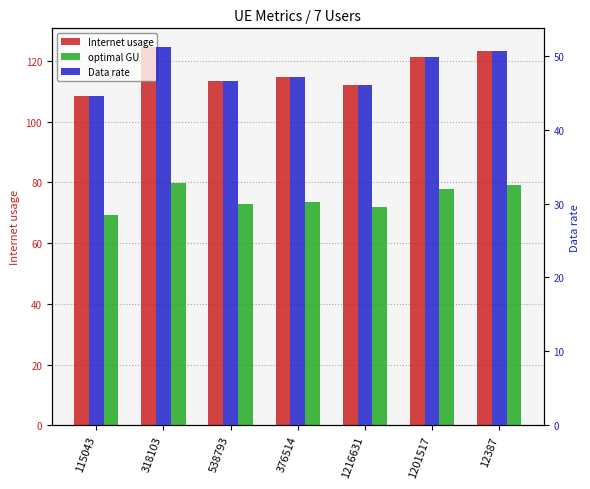

What is the value of the Data rate bar at the 7th from the left?

50.7